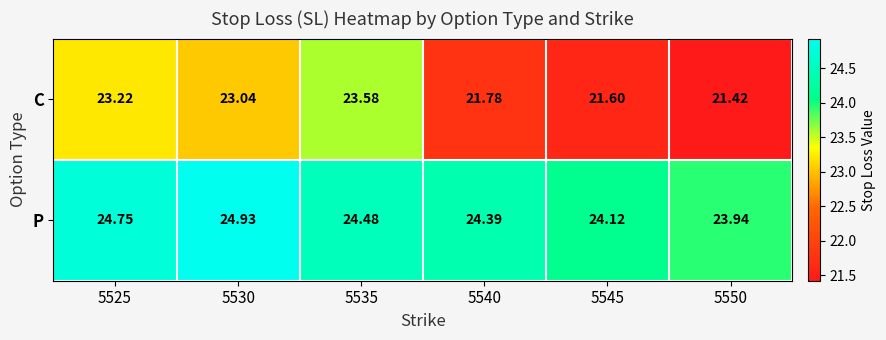

At which category does the chart reach its peak across all series?

5530